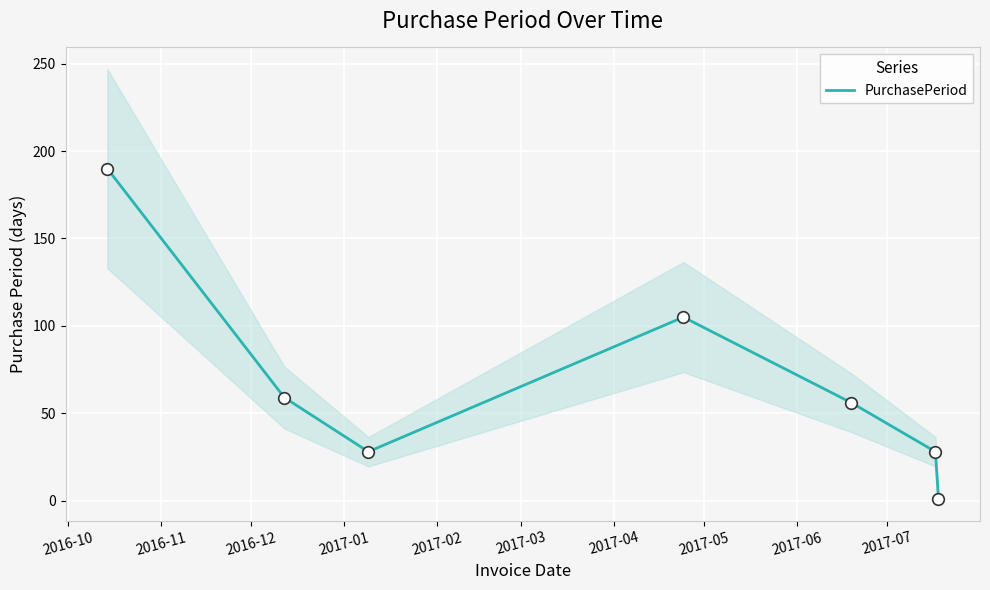

What is the change in value from 2016-11 to 2017-03?

-31